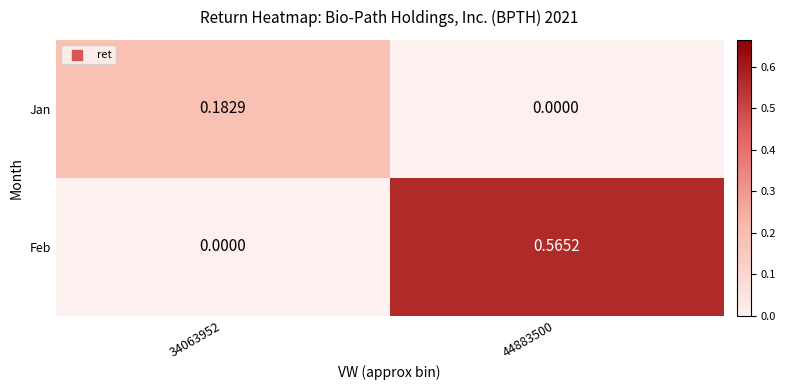

Which series changed the most between 34063952 and 44883500?

Feb